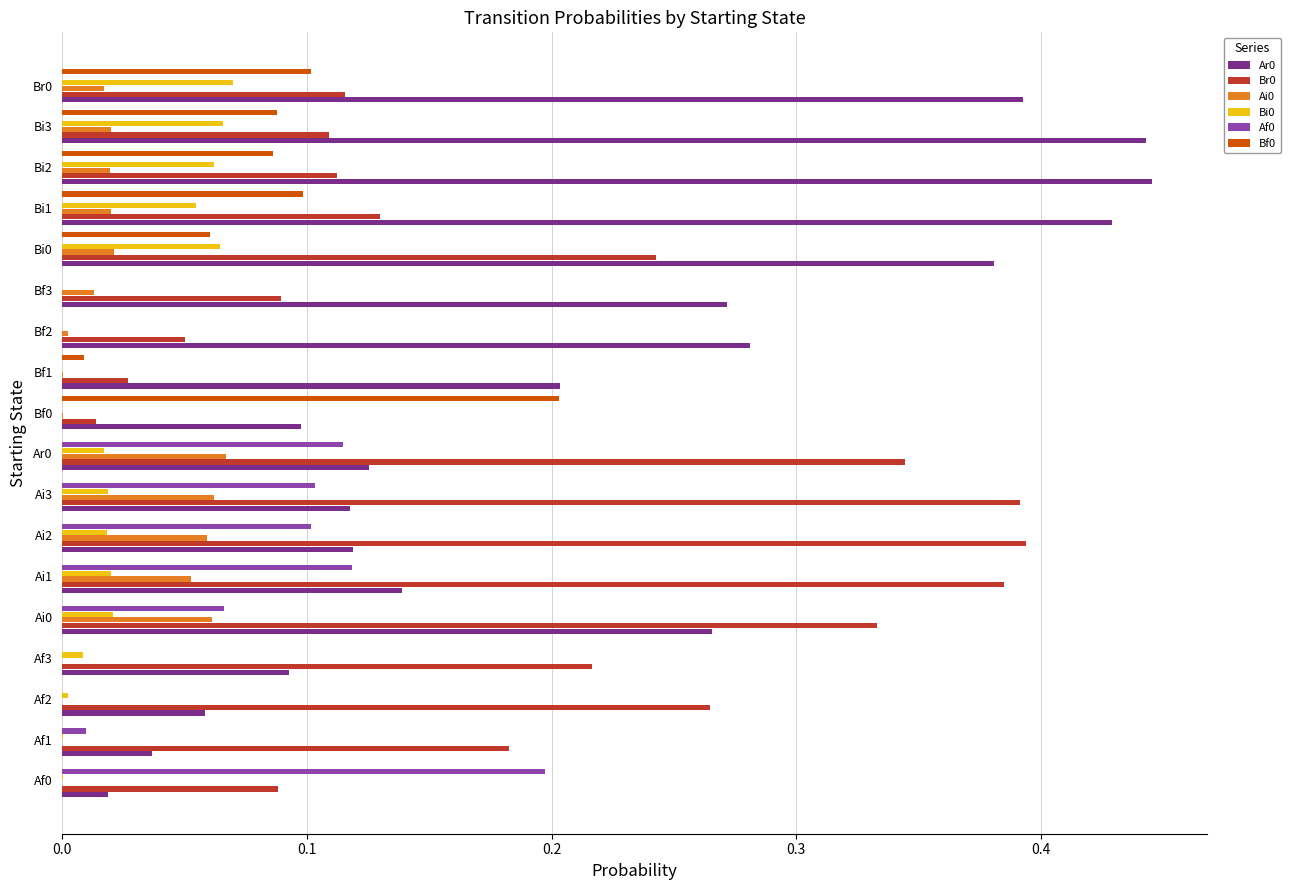

Is the value of Ai0 at Ai0 greater than the value of Af0 at Af2?

Yes